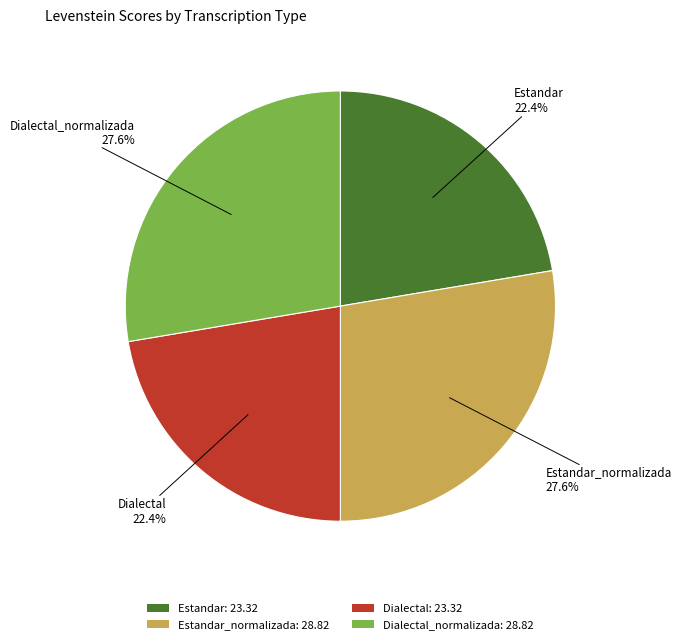

Is there any slice that represents more than half of the pie?

No